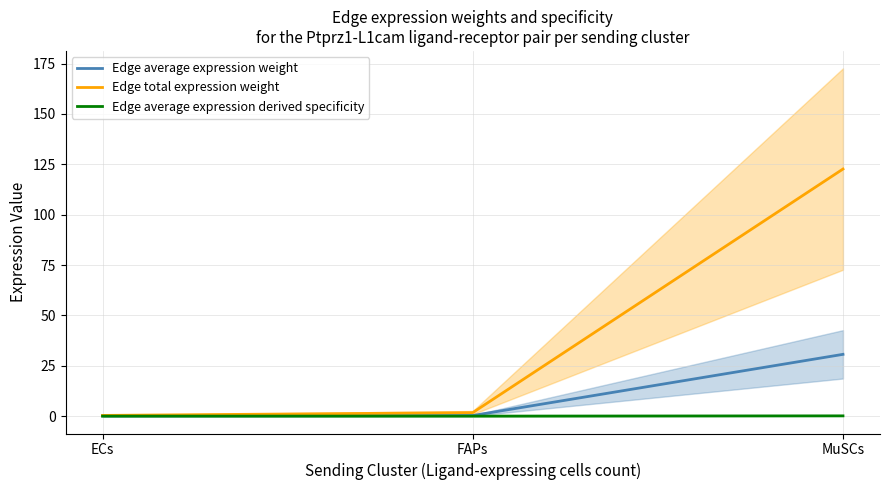

Reading left to right, extract all data points from this chart.

Edge average expression weight: 0.1	0.3	30.7
Edge total expression weight: 0.3	1.7	122.7
Edge average expression derived specificity: 0.0	0.0	0.1